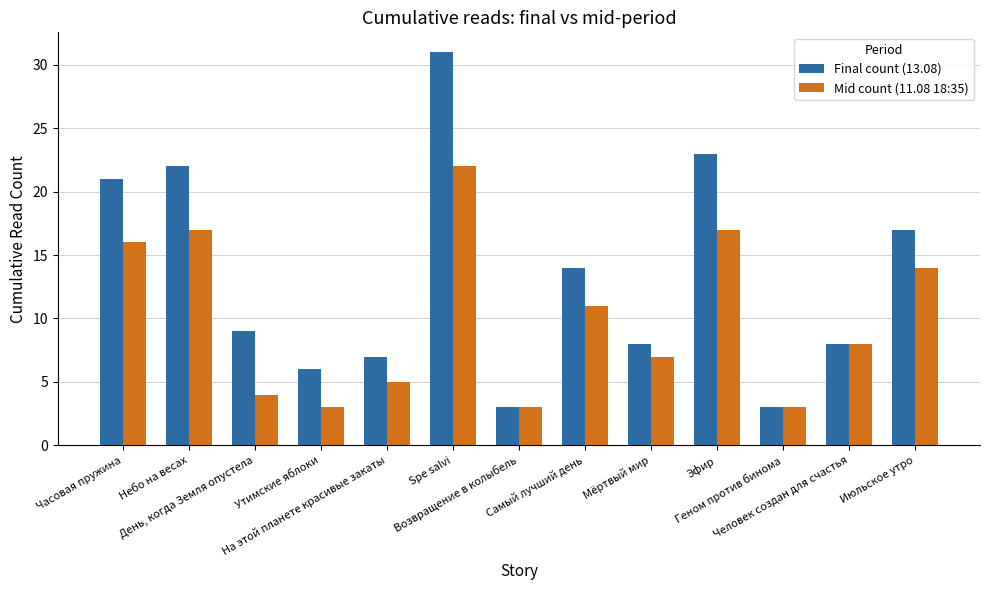

Which series has the largest total across all categories?

Final count (13.08)